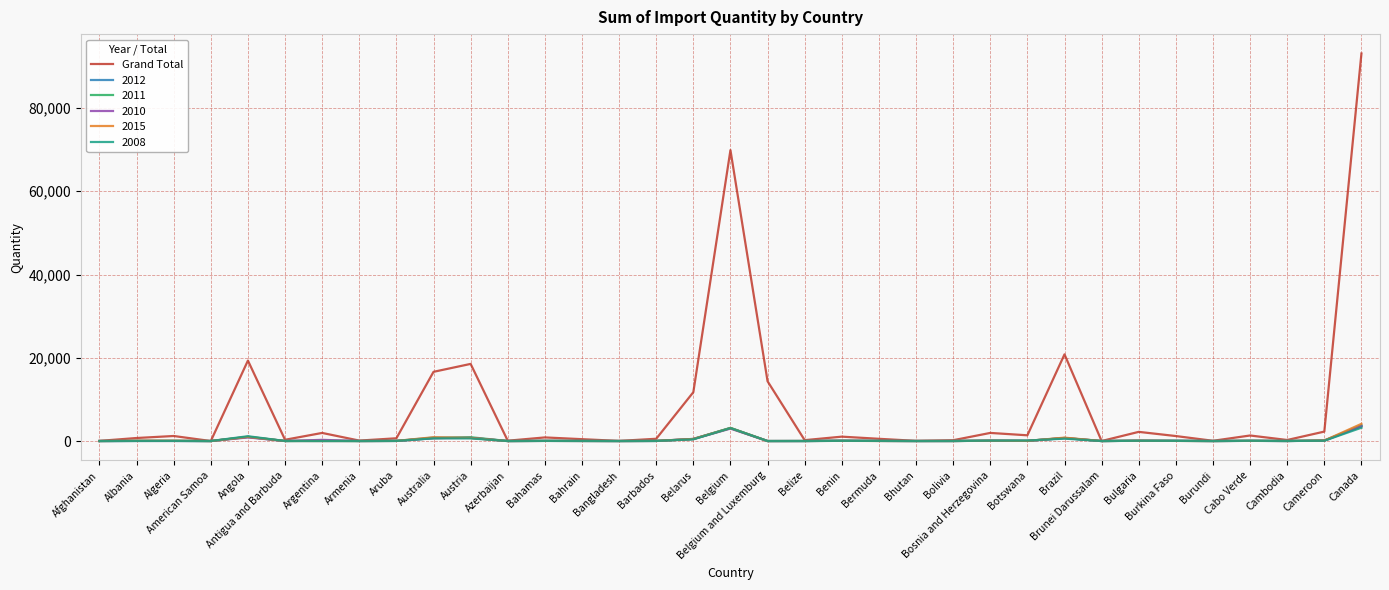

Which series has the largest total across all categories?

Grand Total